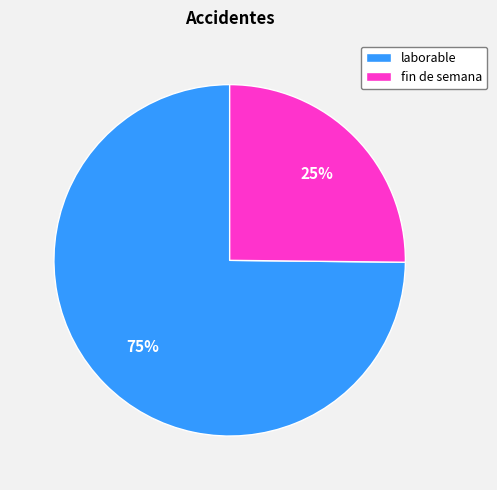

Which category has the biggest portion of the pie?

laborable